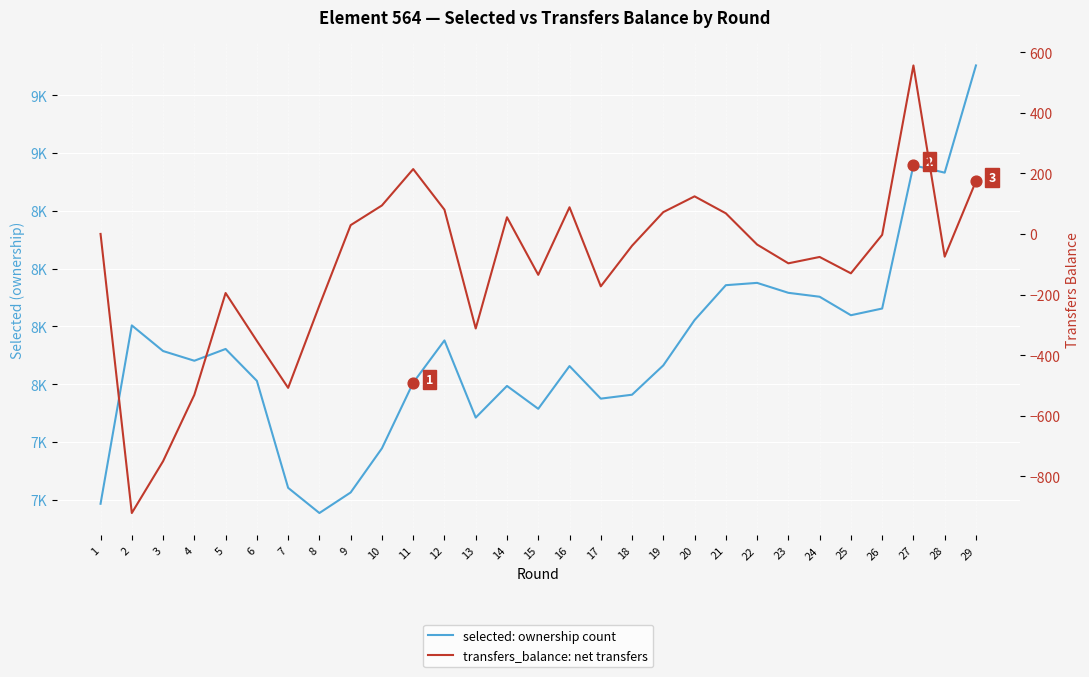

Which series contains the highest Y value?

selected: ownership count